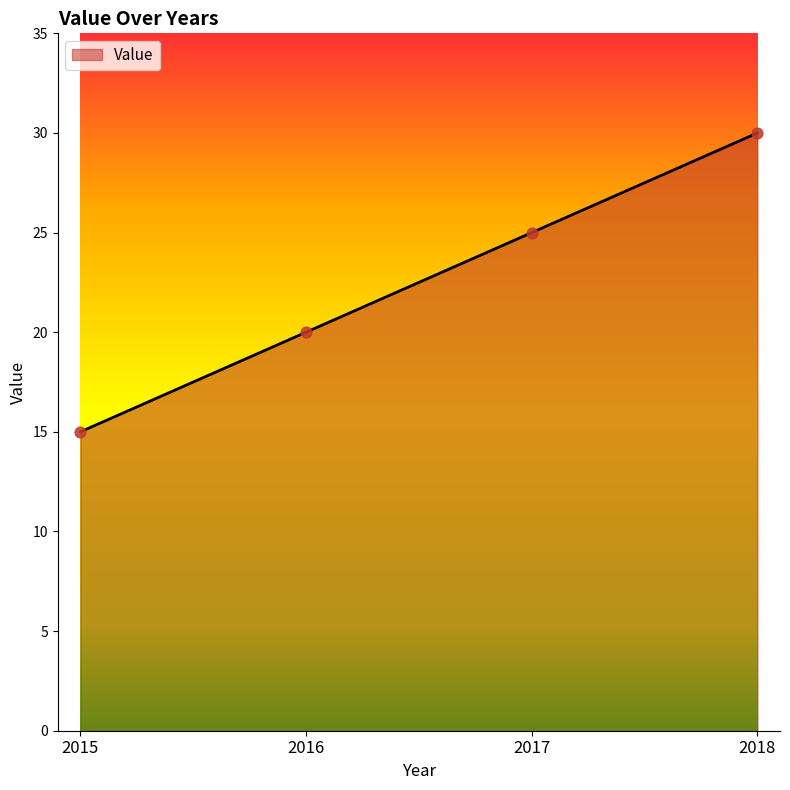

What is the ratio of the value at 2016 to the value at 2015?

1.3